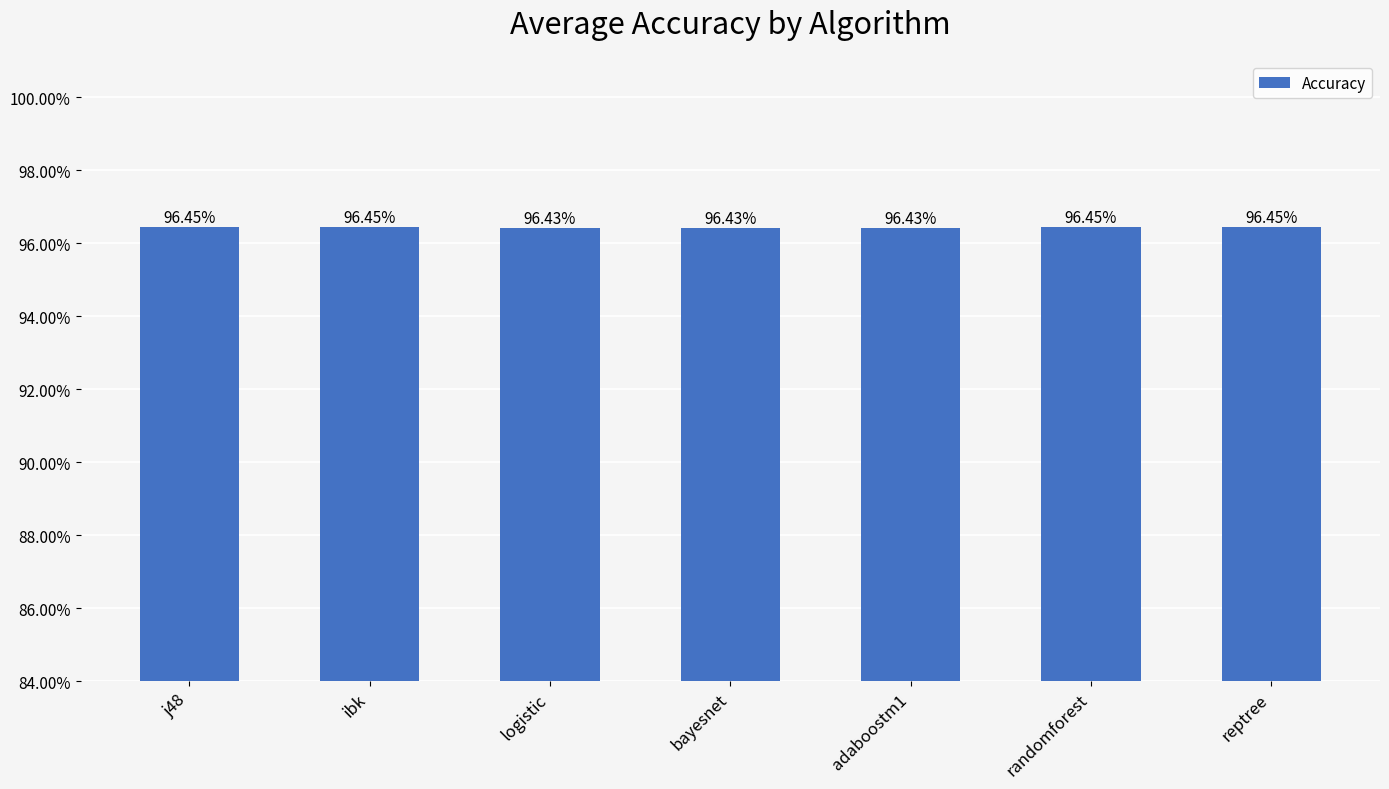

Are the bars horizontal?

No